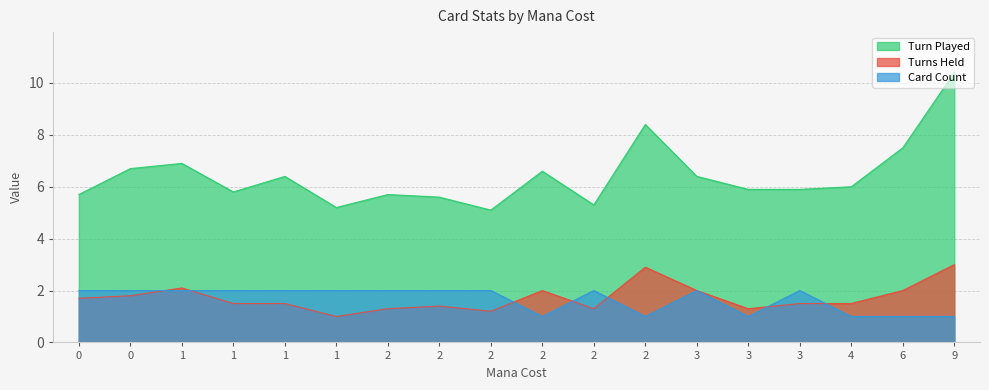

What is the difference between the maximum and second lowest values in the Turn Played series?

5.2